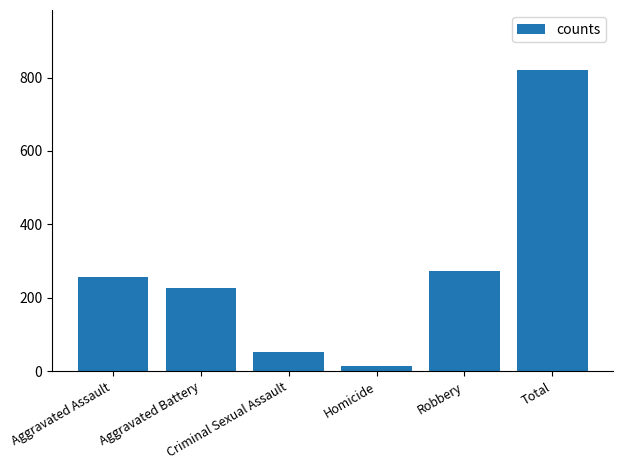

List the labels in order of value, largest first.

Total, Robbery, Aggravated Assault, Aggravated Battery, Criminal Sexual Assault, Homicide